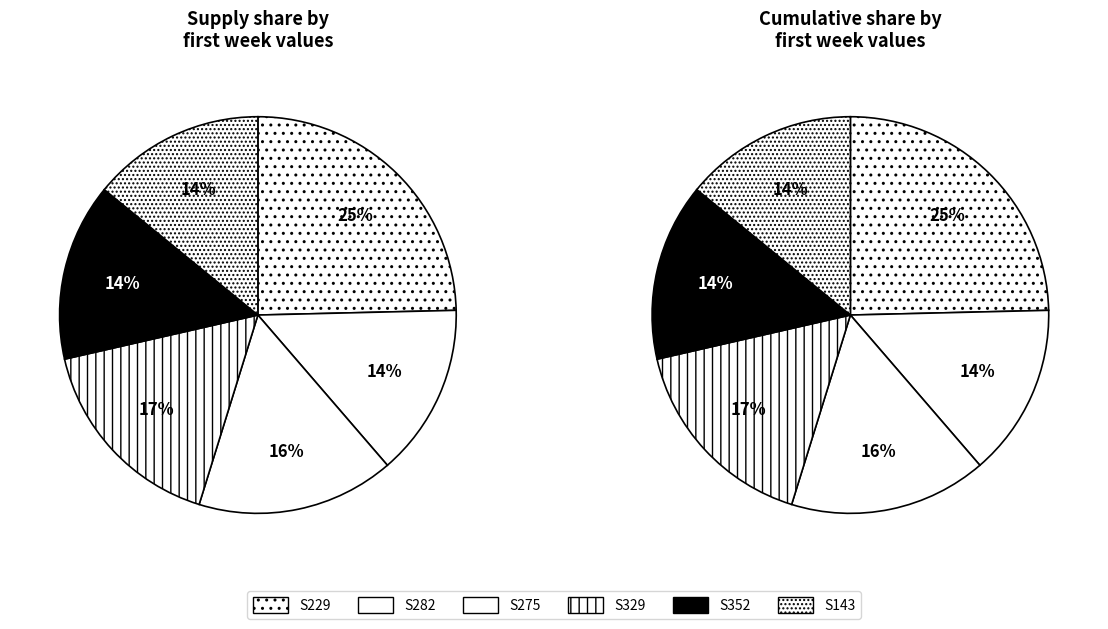

Is S282 the majority of the pie?

No